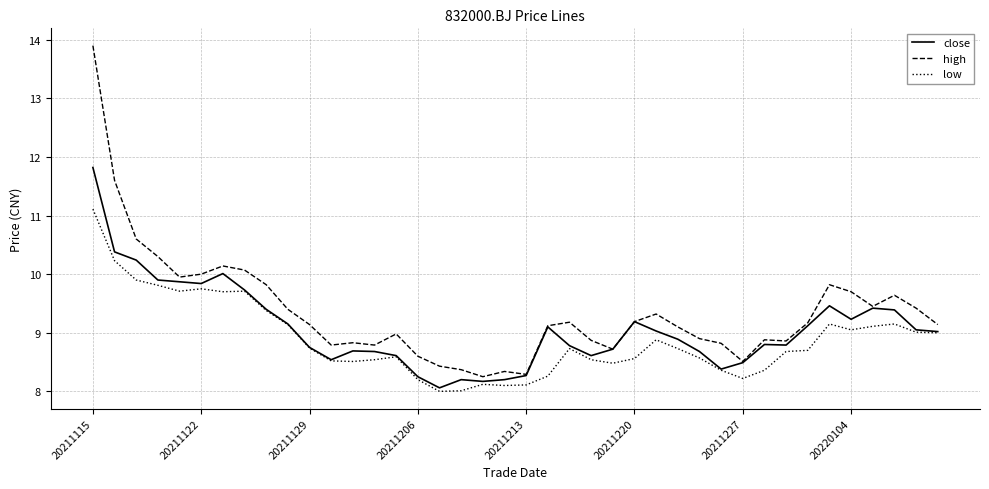

List the series in order of their peak value, highest first.

high, close, low